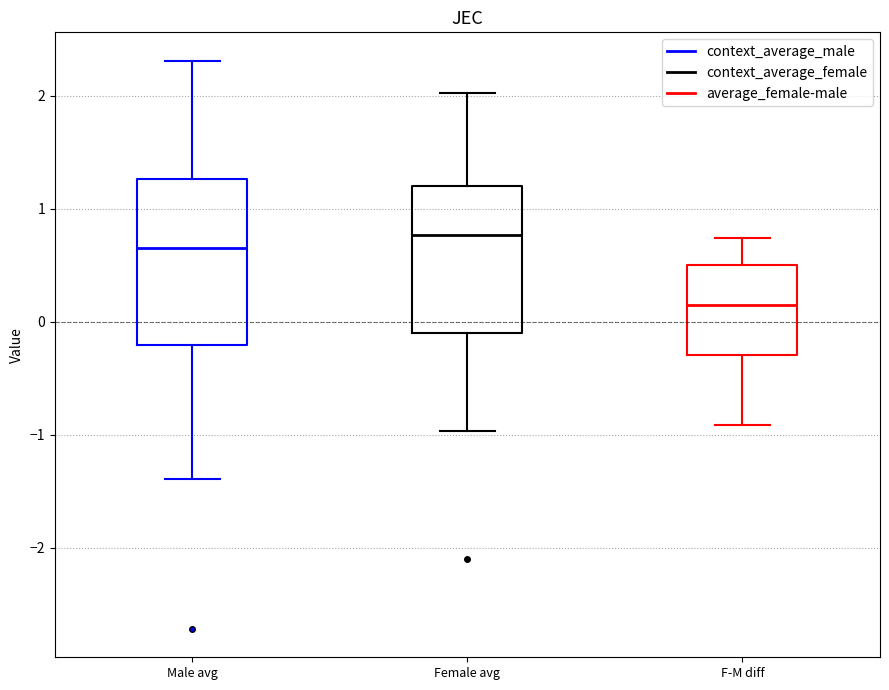

Which box has the highest median line?

Female avg